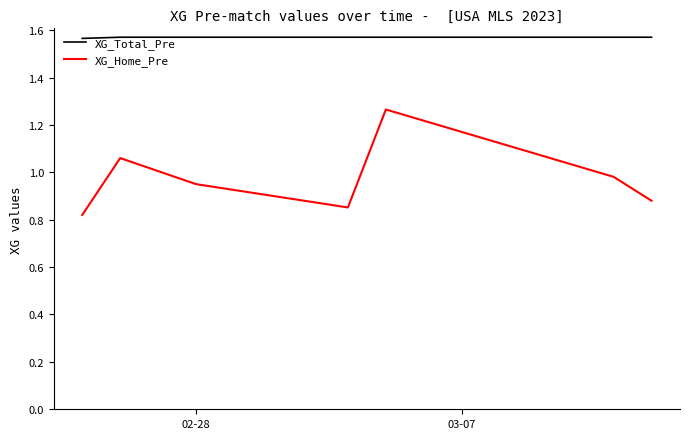

Which series has the largest total across all categories?

XG_Total_Pre